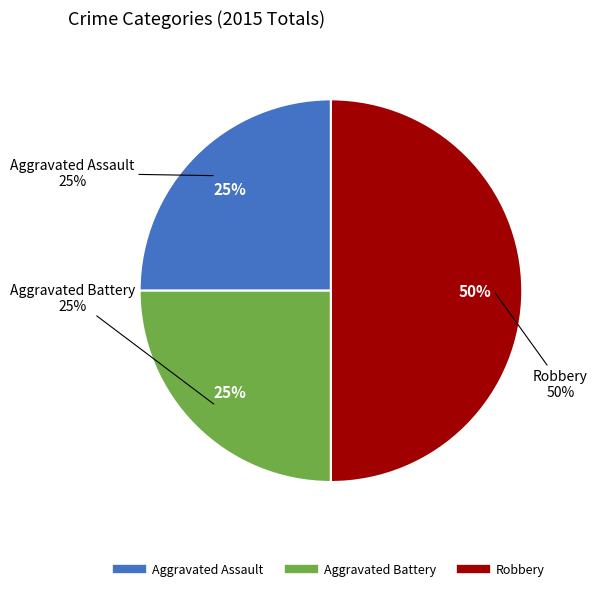

To the nearest percent, what percentage of the pie is Aggravated Assault?

25%